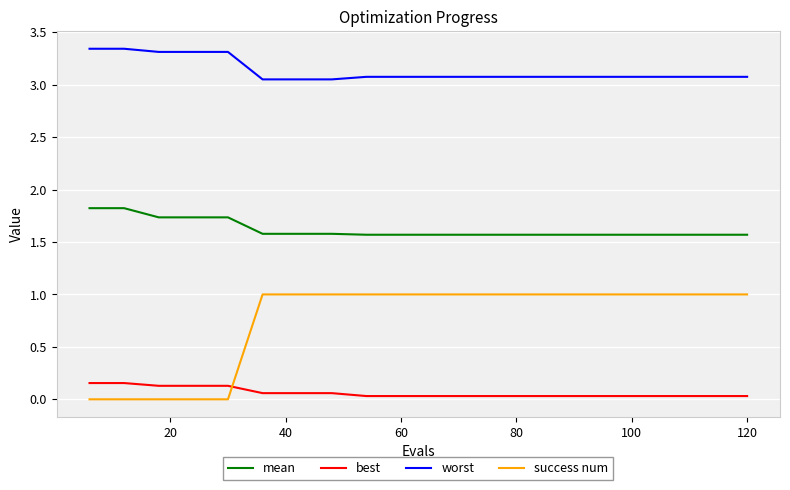

True or false: success num and worst intersect in this chart.

False